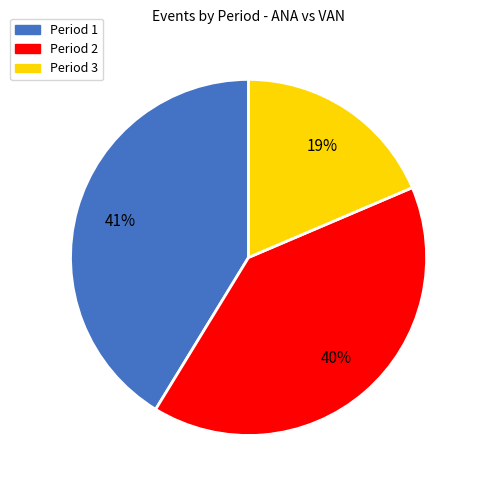

Is there a majority slice in this chart?

No